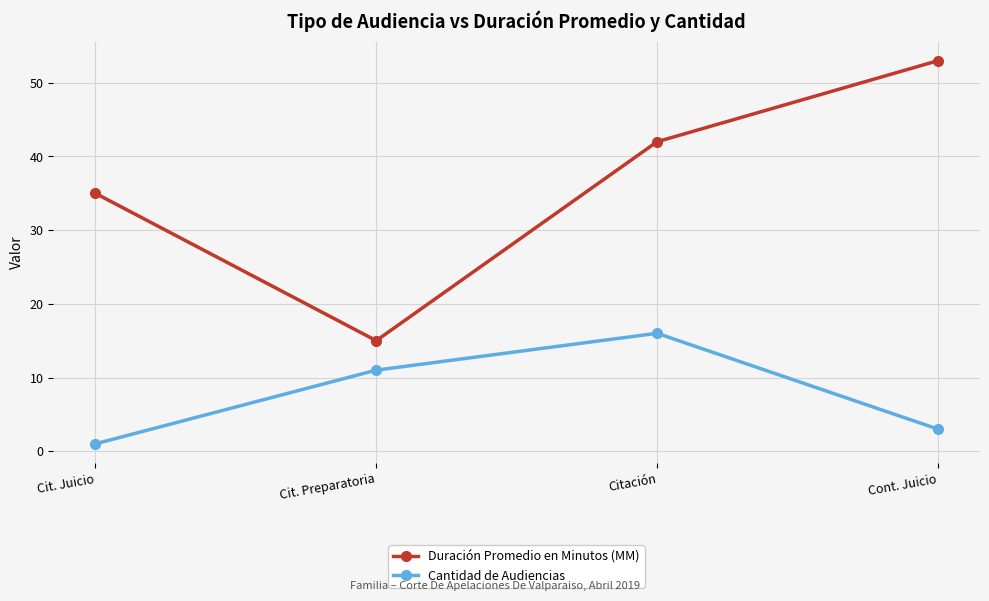

True or false: Cantidad de Audiencias and Duración Promedio en Minutos (MM) cross at least once.

False